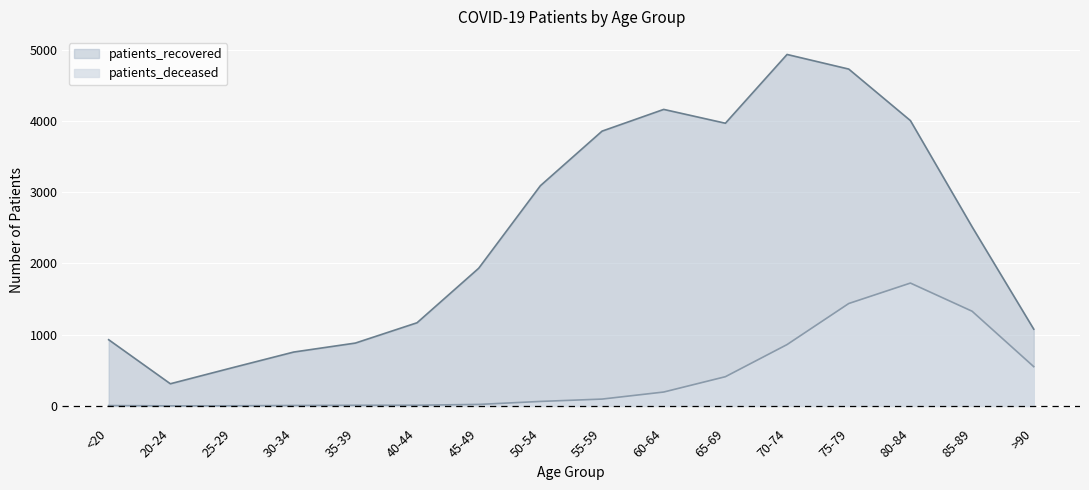

Which has a higher value, 50-54 or 65-69?

65-69